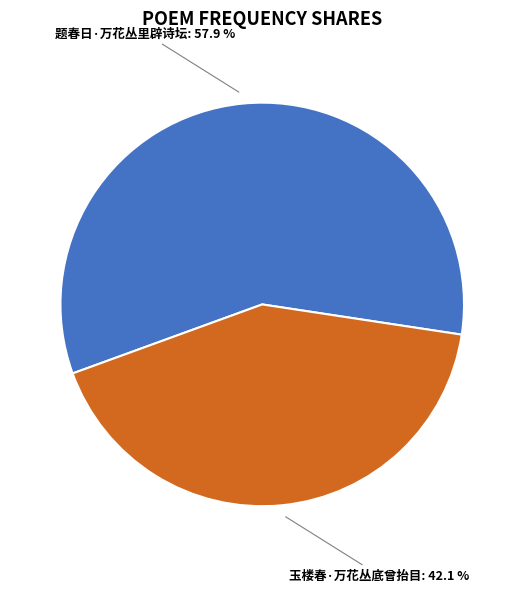

What is the smallest slice in the pie chart?

玉楼春·万花丛底曾抬目